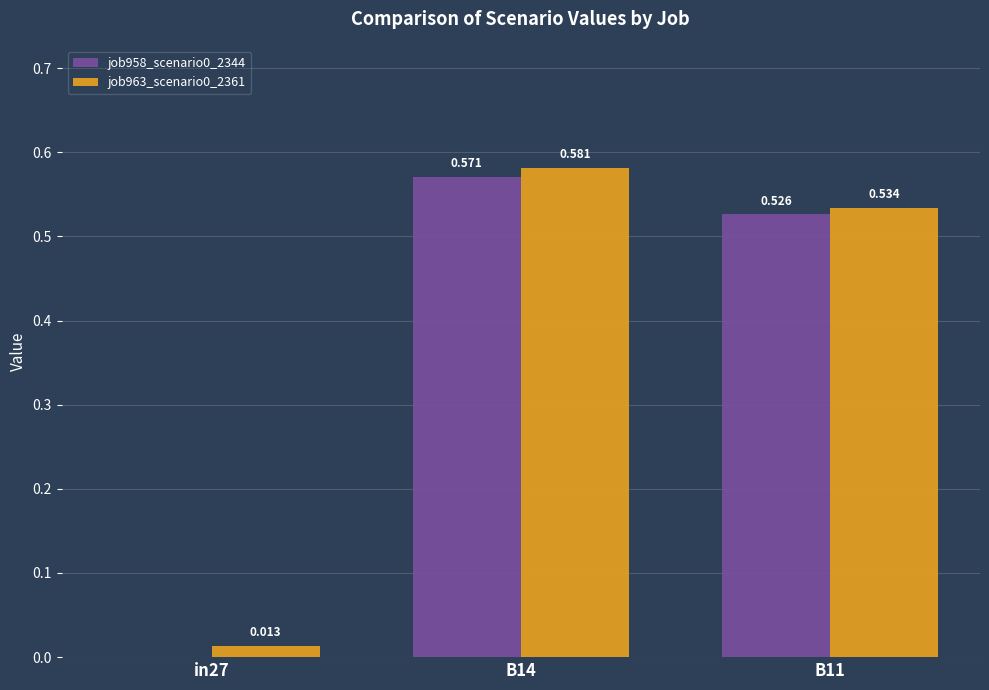

Is the value of job958_scenario0_2344 at B14 greater than the value of job963_scenario0_2361 at in27?

Yes